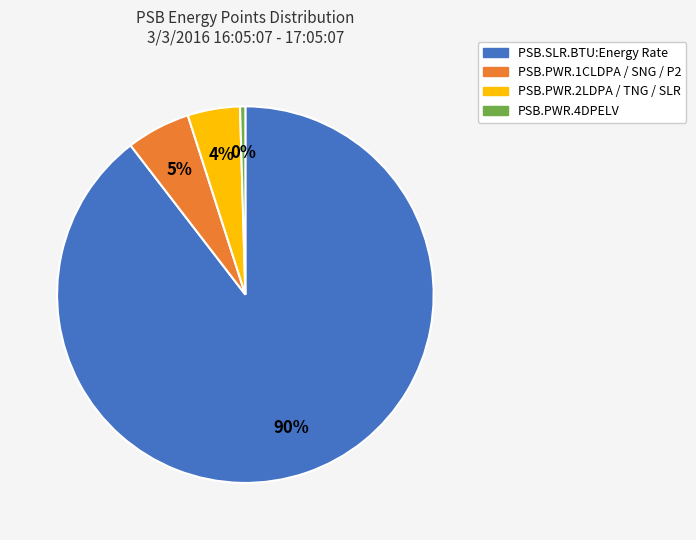

Is there any slice that represents more than half of the pie?

Yes